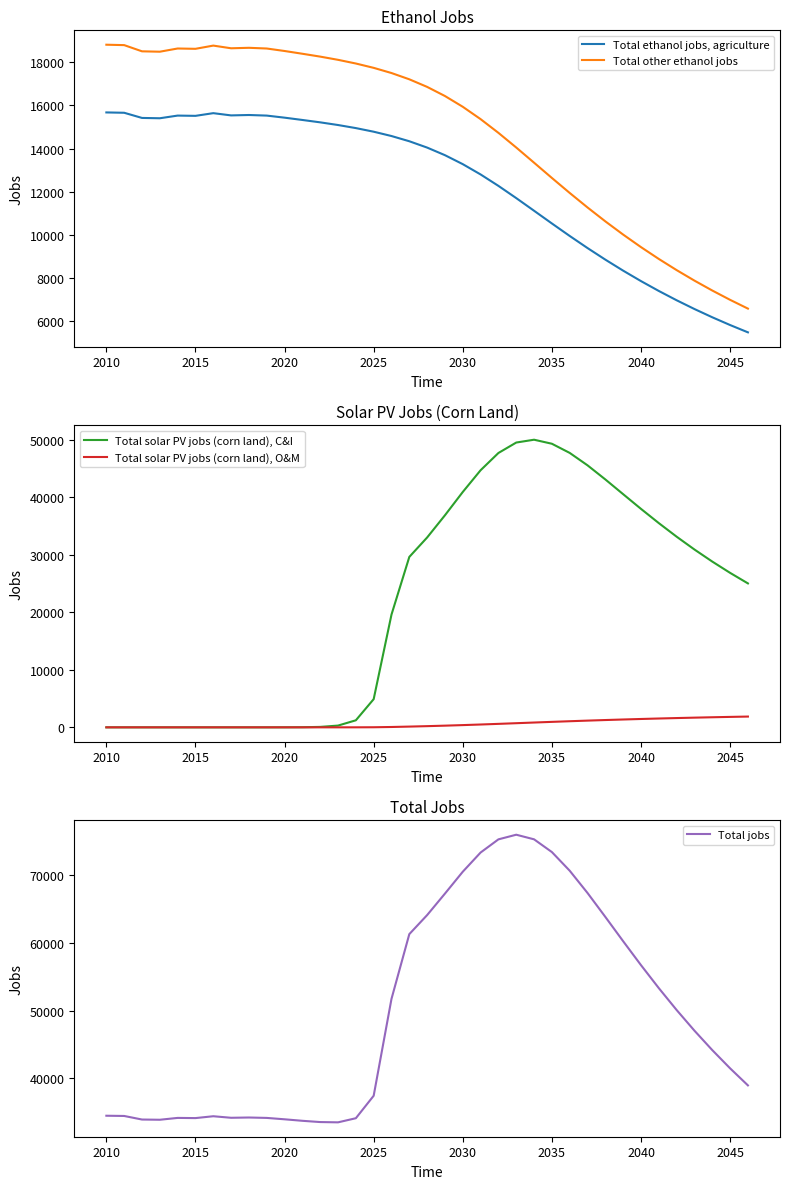

Does the chart have visible grid lines?

No